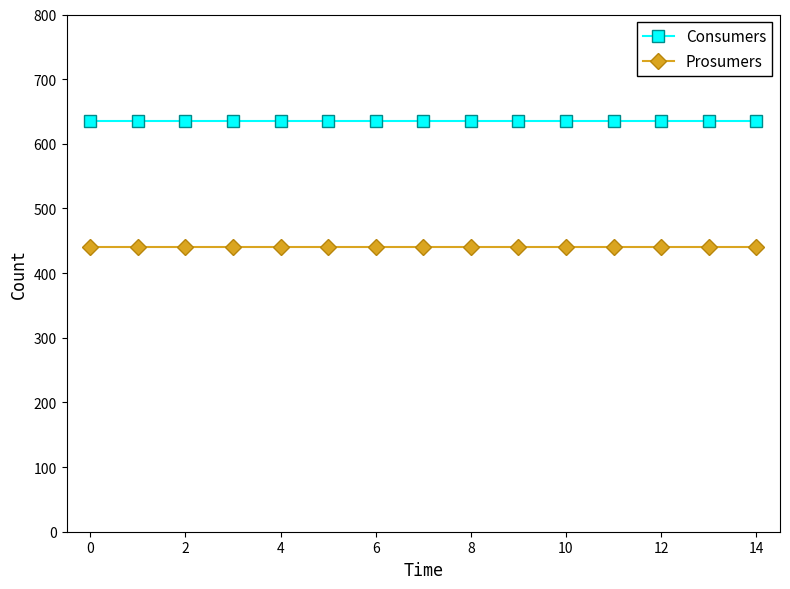

How many lines are shown in the chart?

2